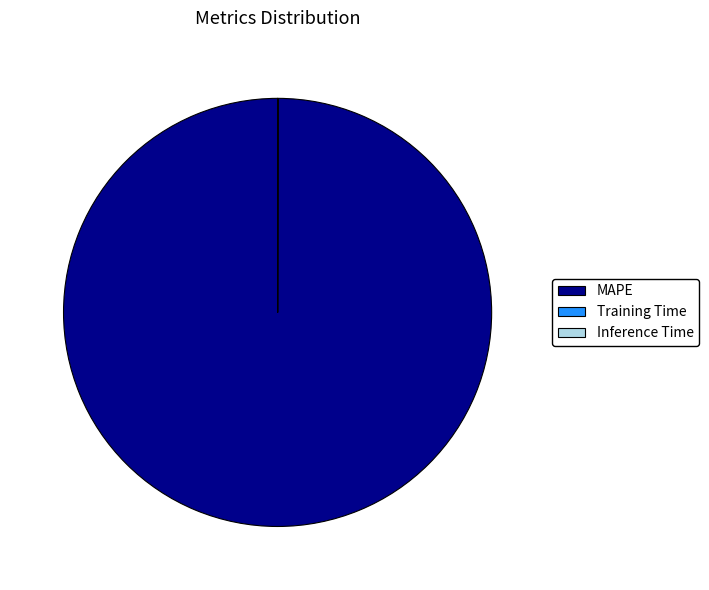

Which category accounts for the majority?

MAPE